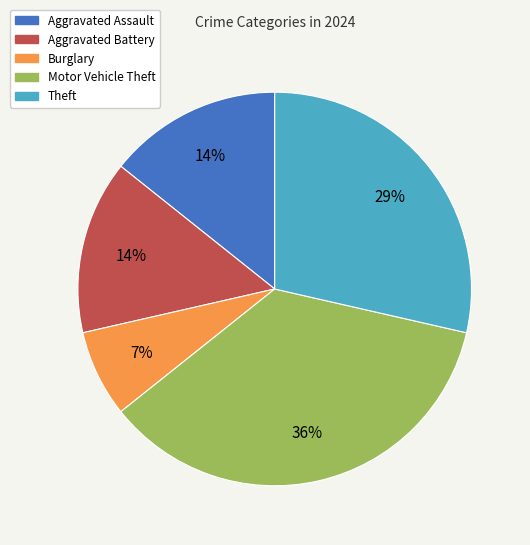

Does any single category account for the majority?

No